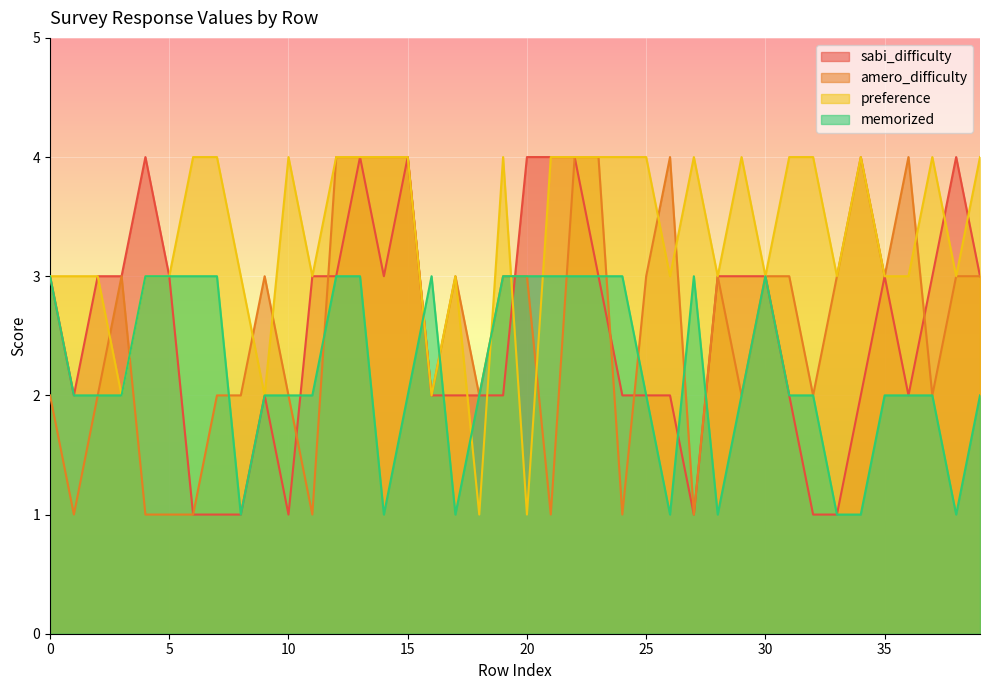

At which category is the sum across all series the highest?

13